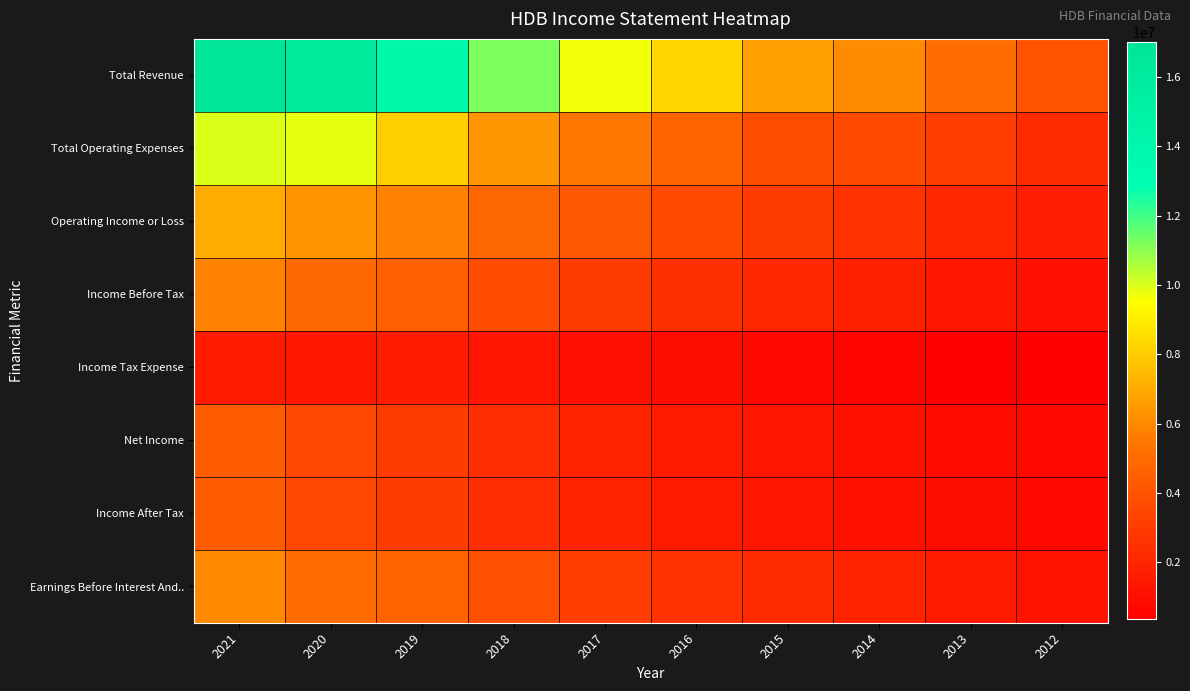

Which series has the largest total across all categories?

Total Revenue